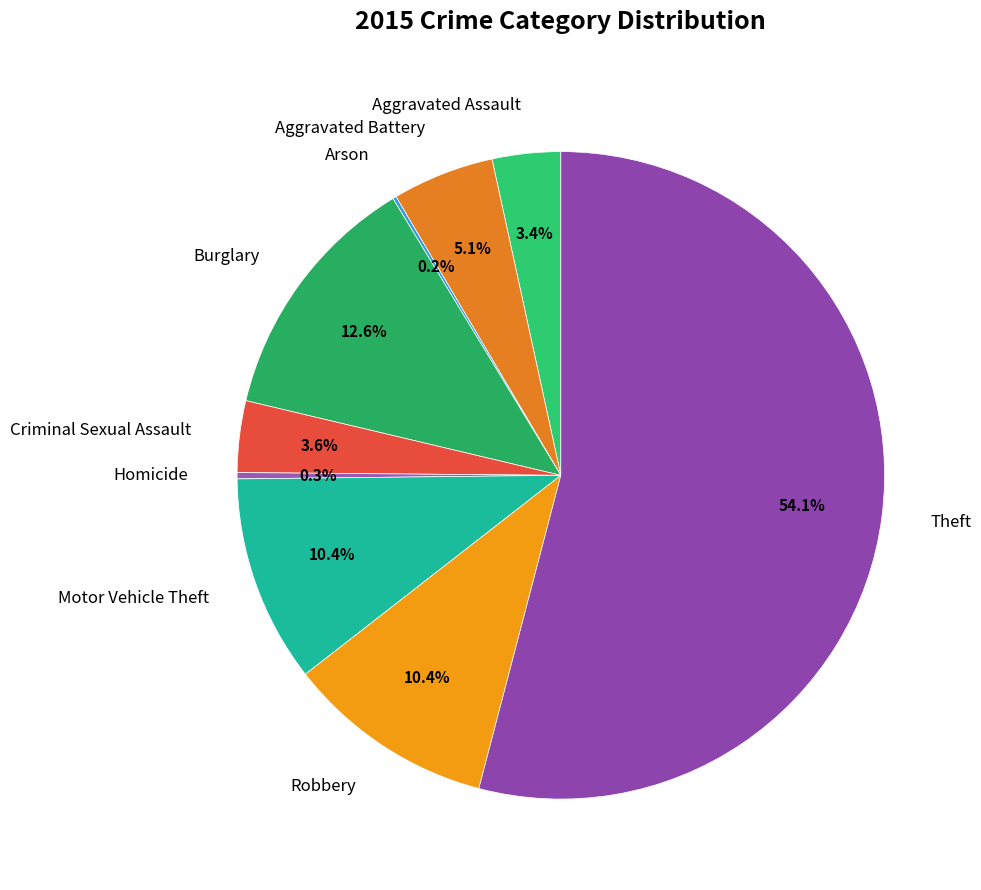

Combined, do Criminal Sexual Assault and Homicide account for over 50%?

No